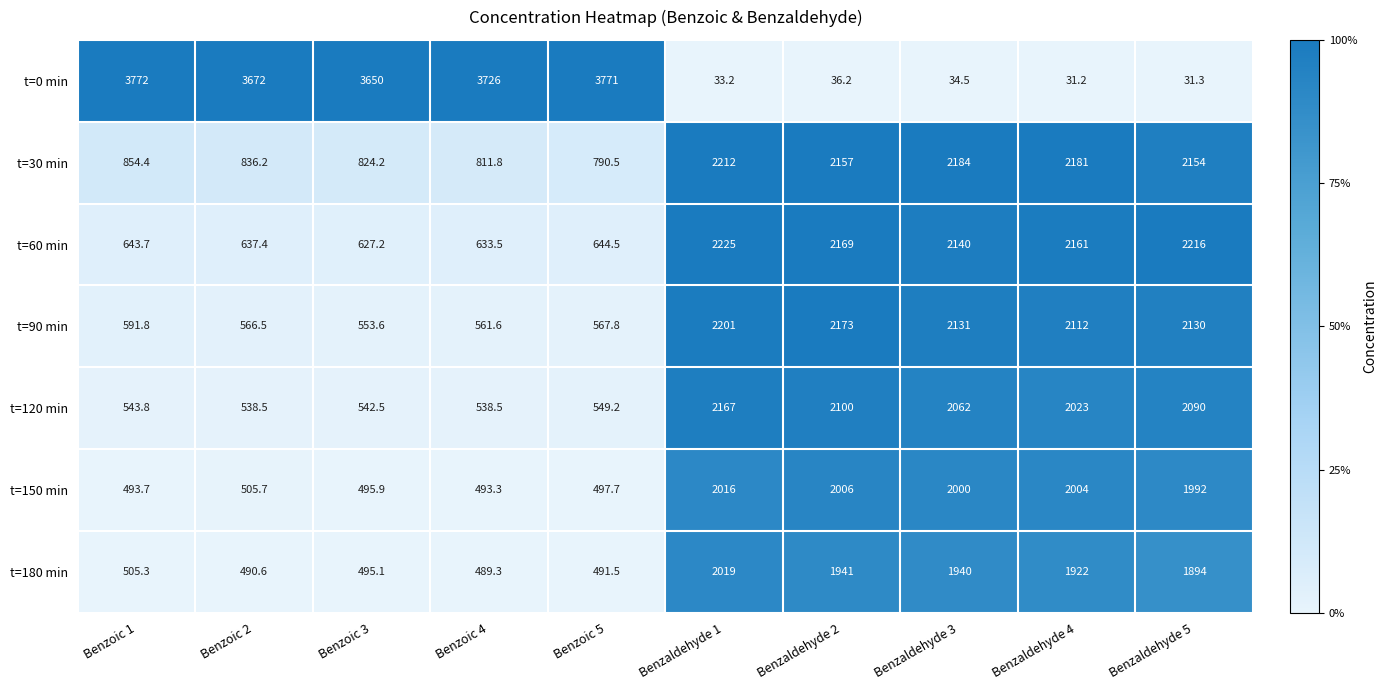

Which series has the largest total across all categories?

t=0 min